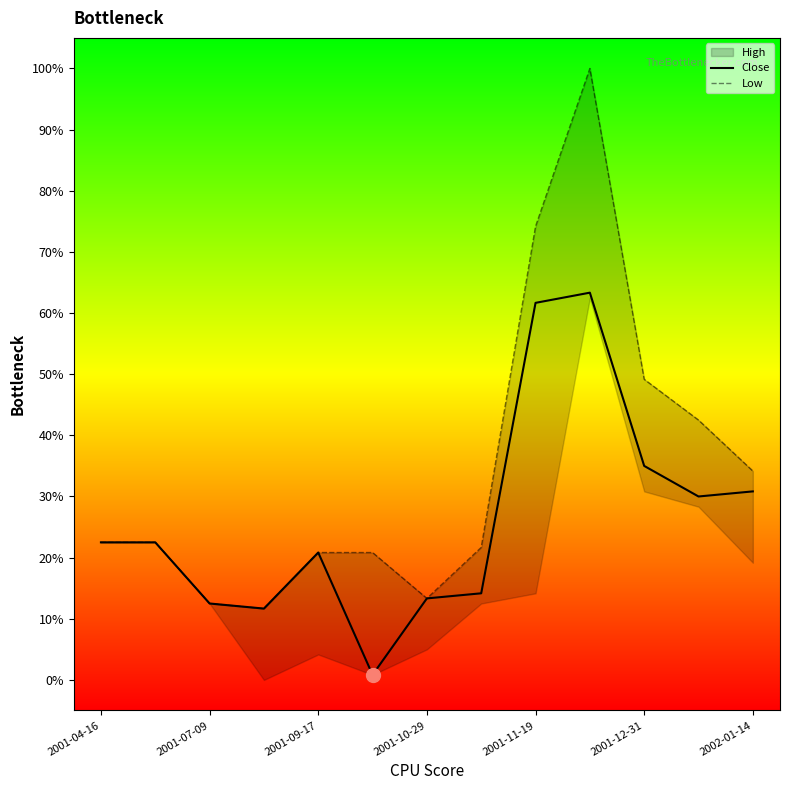

Rank the series by their average value, from highest to lowest.

Low, Close